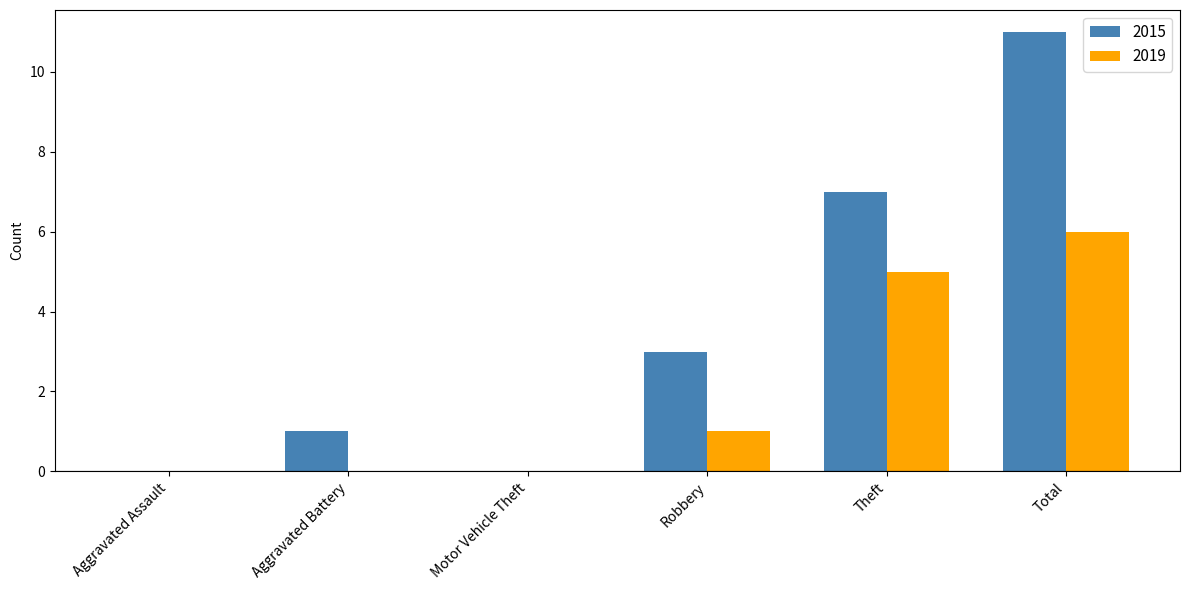

The value of 2015 at Total is 15. True or false?

False